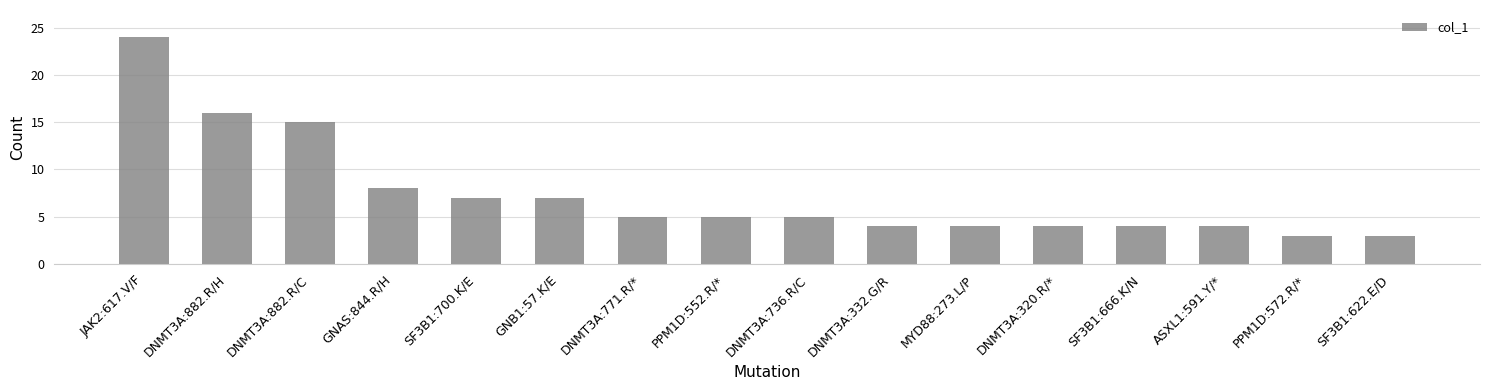

Reading right to left, what are all the values shown in this chart?

3	3	4	4	4	4	4	5	5	5	7	7	8	15	16	24